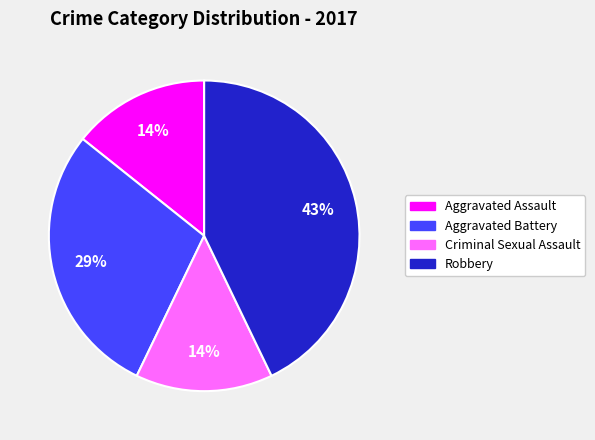

Is there a majority slice in this chart?

No